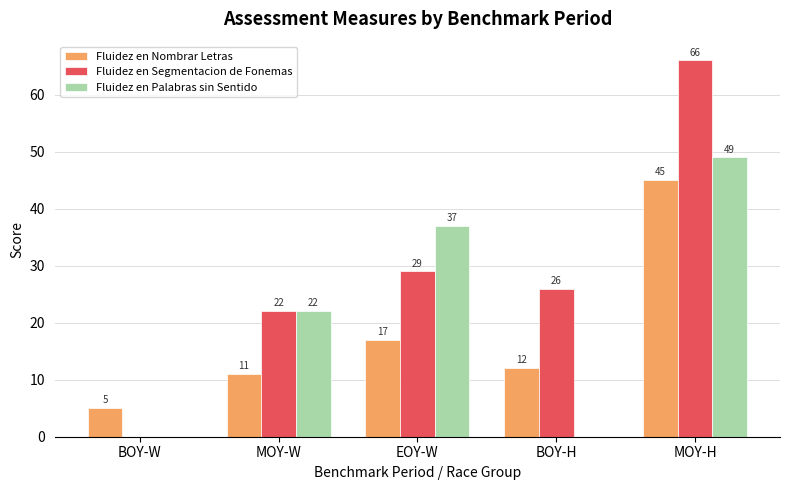

The value of Fluidez en Nombrar Letras at BOY-W is 5. True or false?

True